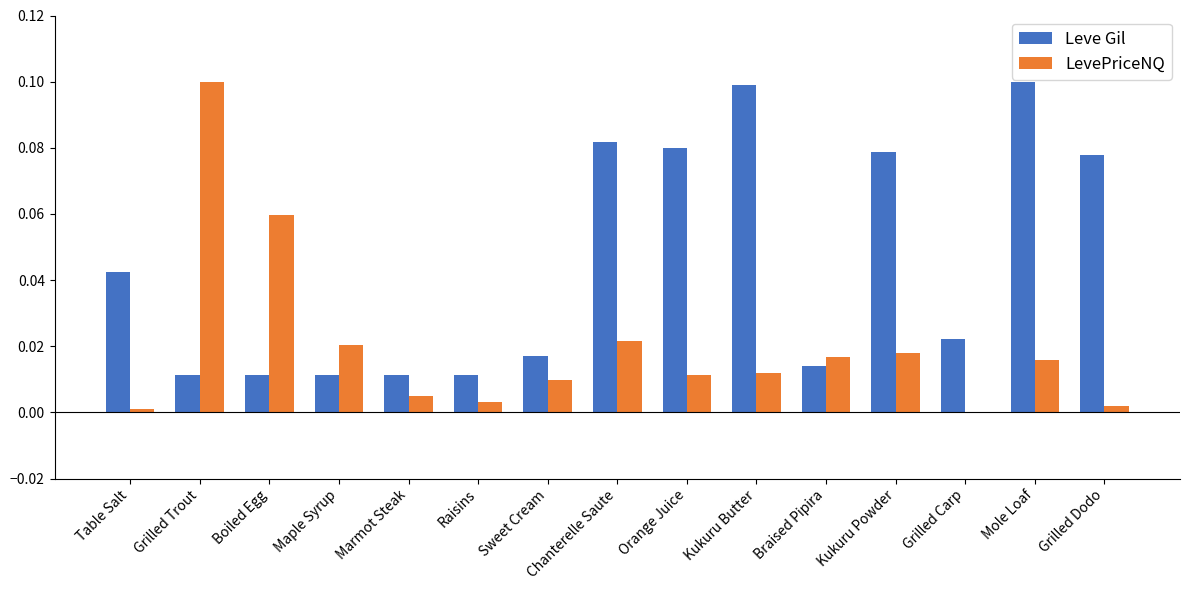

Between Kukuru Powder and Mole Loaf, which series saw the biggest shift?

Leve Gil